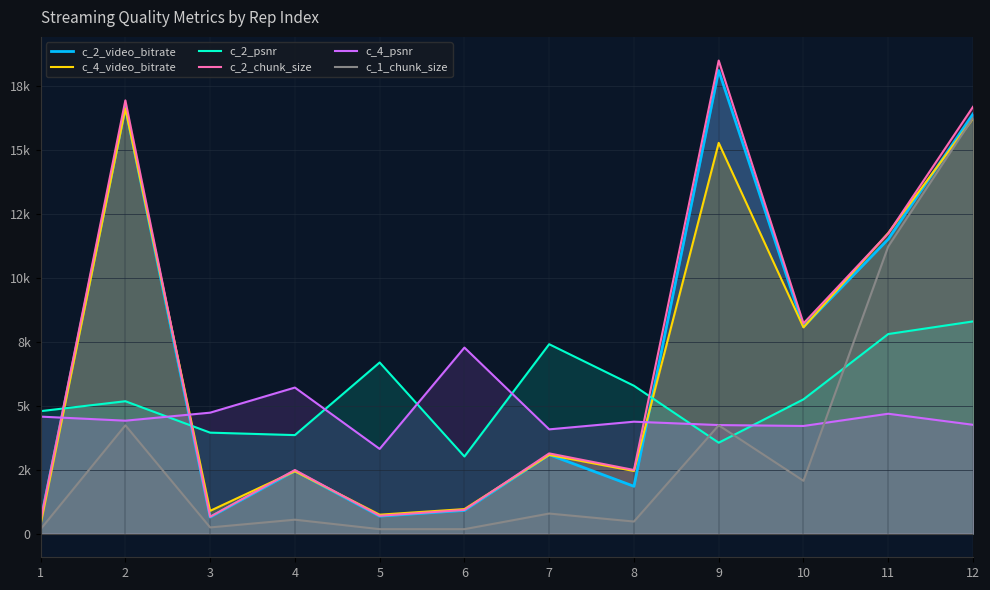

What is the lowest value of the c_2_chunk_size series?

513.9